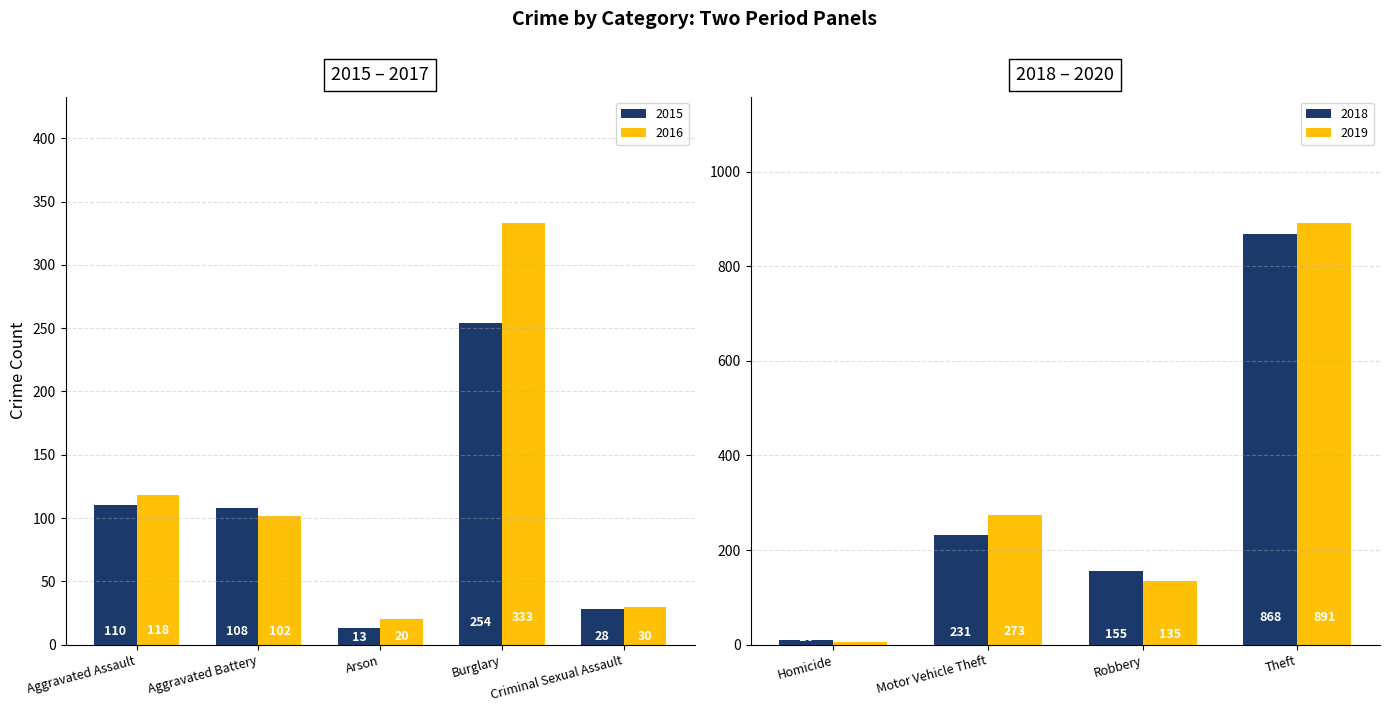

What is the label of the 5th bar from the right?

Criminal Sexual Assault